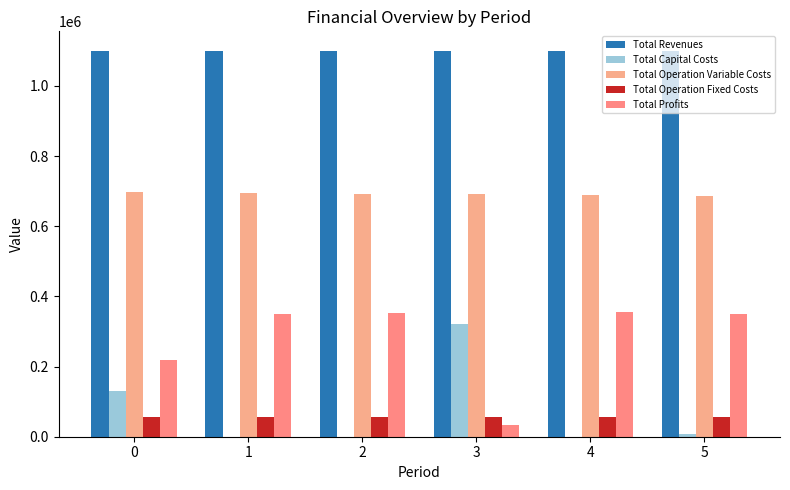

What is the sum of all Total Operation Fixed Costs values?

334140.7